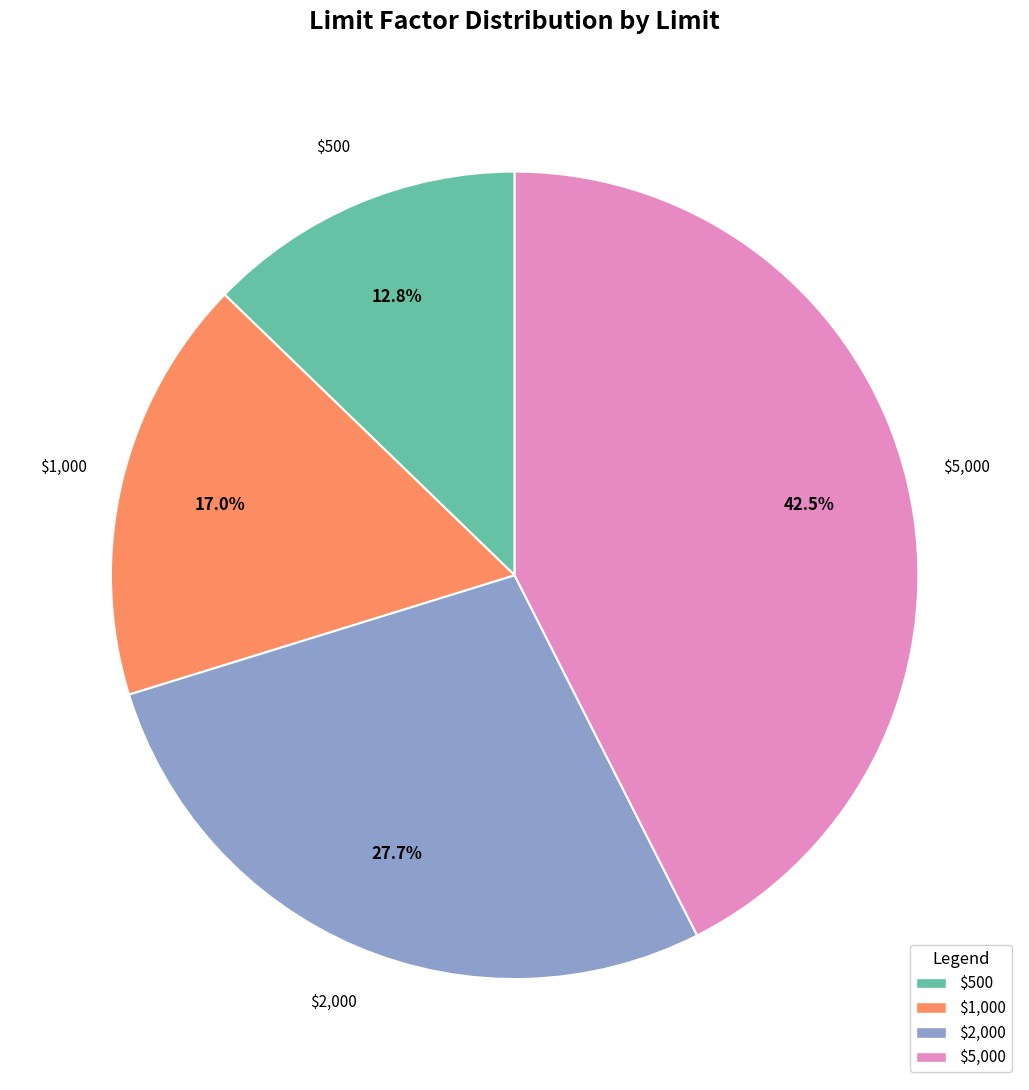

True or false: $5,000 accounts for 34% of the total.

False